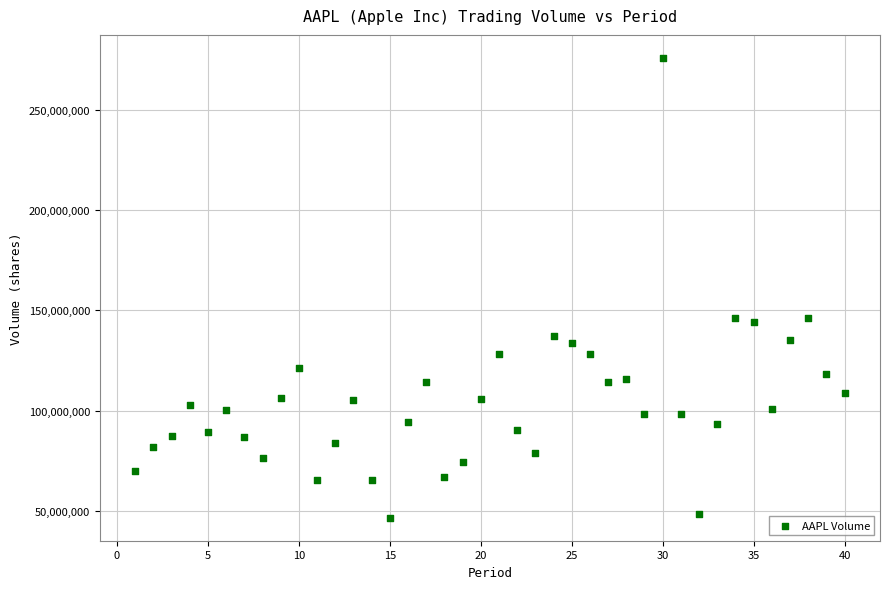

What is the range of Y values (max minus min)?

229360400